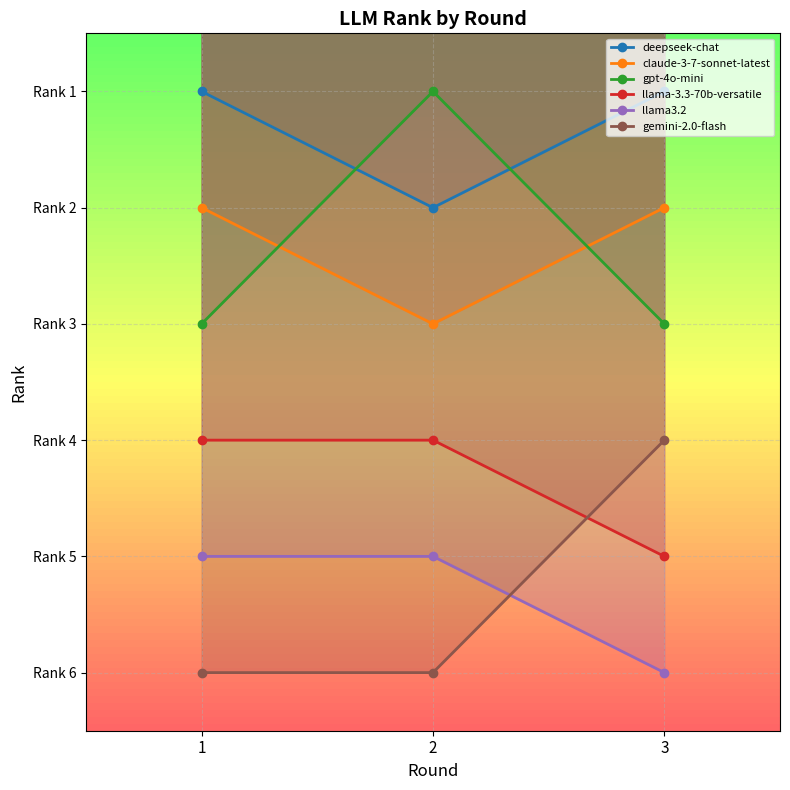

How many values in the gpt-4o-mini series are below 3?

1